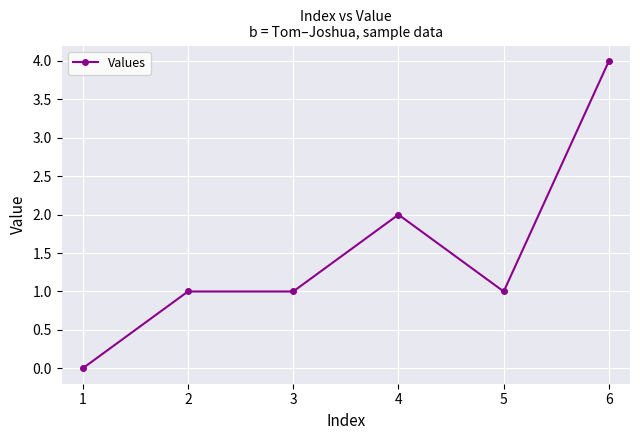

True or false: there are more than 0 points higher than both neighbors.

True